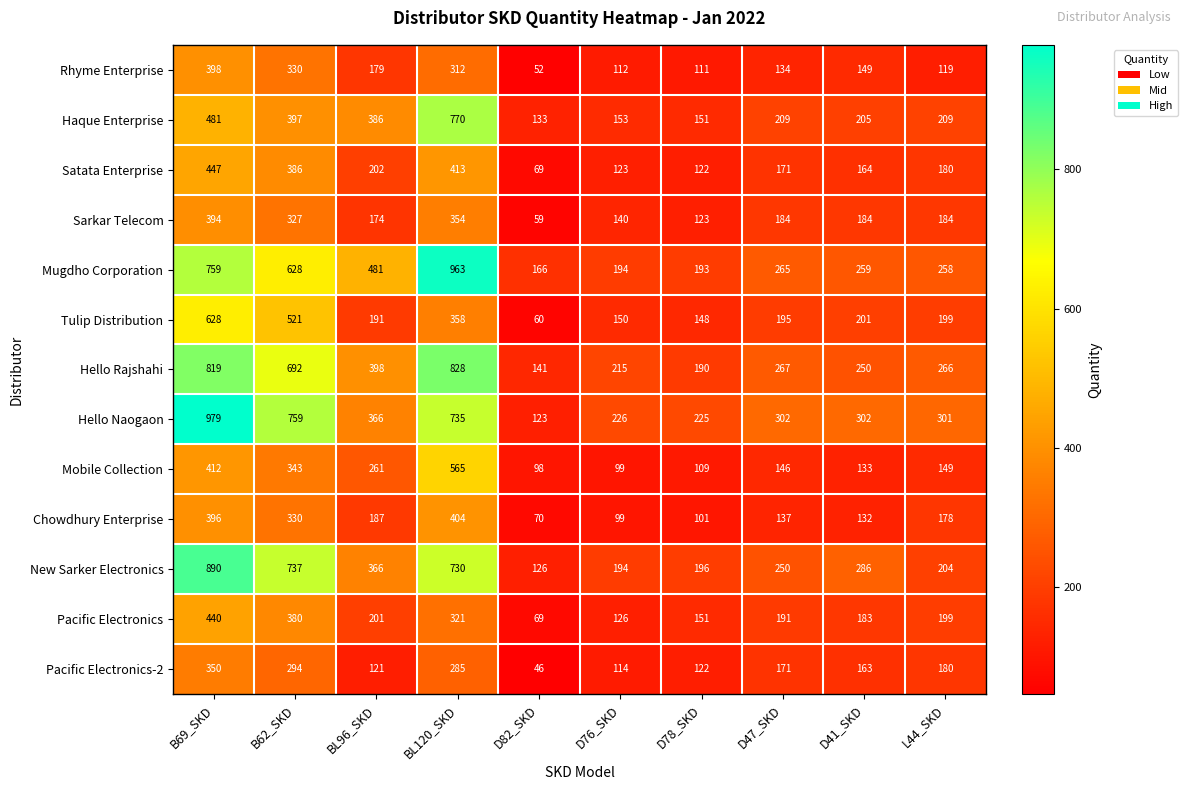

What is the average value of the Hello Rajshahi series?

407